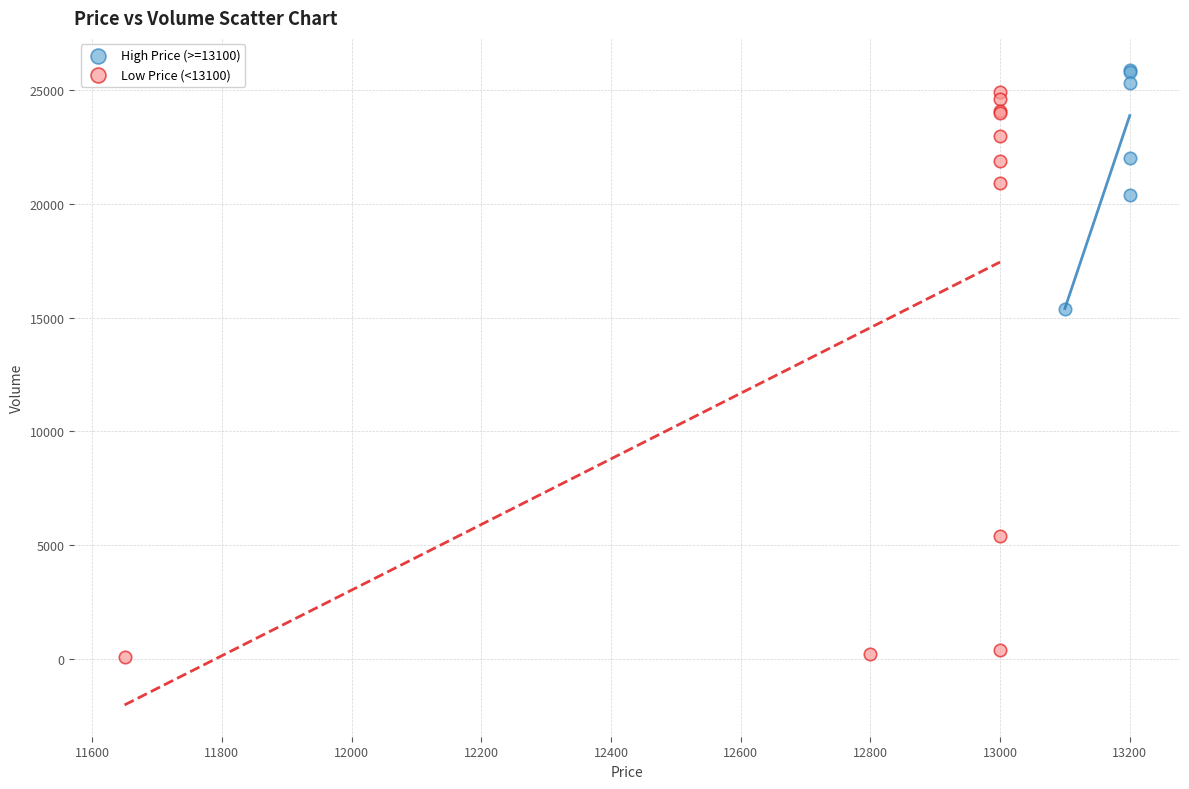

Which series has the widest spread of Y values?

Low Price (<13100)